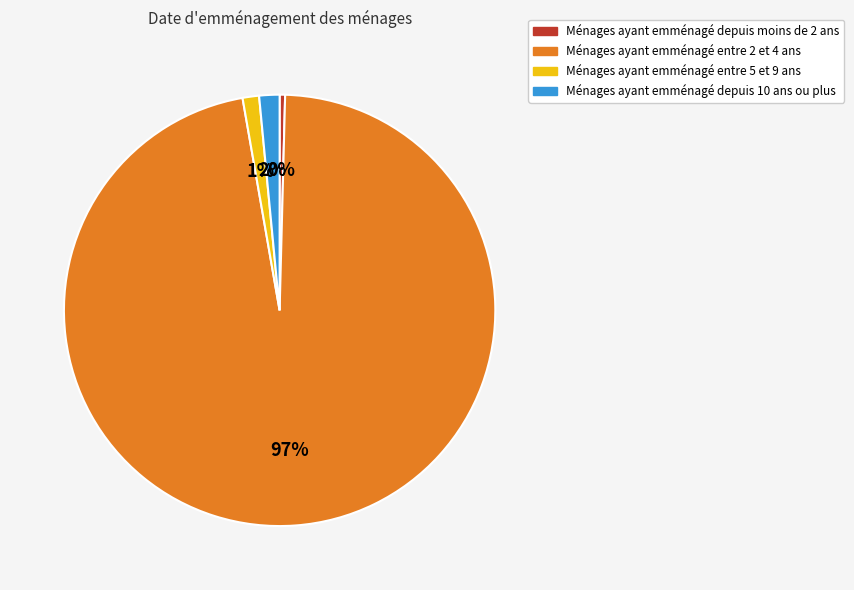

To the nearest percent, what is the average slice percentage?

25%